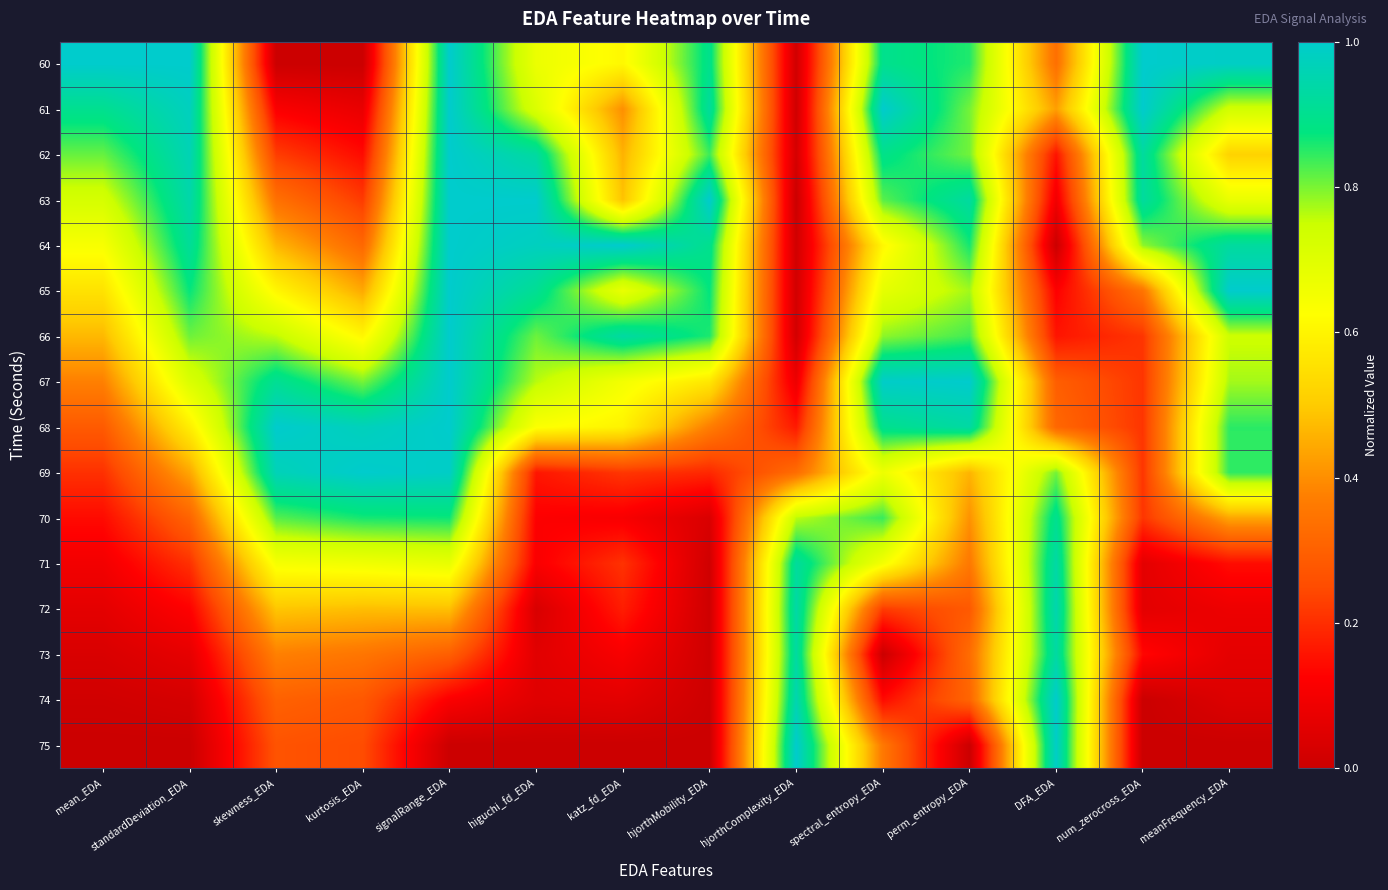

Reading left to right, list all the values displayed in this chart.

60: mean_EDA=1.0	standardDeviation_EDA=1.0	skewness_EDA=0.0	kurtosis_EDA=0.0	signalRange_EDA=1.0	higuchi_fd_EDA=0.7	katz_fd_EDA=0.6	hjorthMobility_EDA=0.9	hjorthComplexity_EDA=0.0	spectral_entropy_EDA=0.9	perm_entropy_EDA=0.9	DFA_EDA=0.3	num_zerocross_EDA=1.0	meanFrequency_EDA=1.0
61: mean_EDA=0.9	standardDeviation_EDA=1.0	skewness_EDA=0.1	kurtosis_EDA=0.1	signalRange_EDA=1.0	higuchi_fd_EDA=0.7	katz_fd_EDA=0.4	hjorthMobility_EDA=0.9	hjorthComplexity_EDA=0.0	spectral_entropy_EDA=1.0	perm_entropy_EDA=0.8	DFA_EDA=0.4	num_zerocross_EDA=1.0	meanFrequency_EDA=0.7
62: mean_EDA=0.8	standardDeviation_EDA=1.0	skewness_EDA=0.2	kurtosis_EDA=0.1	signalRange_EDA=1.0	higuchi_fd_EDA=0.9	katz_fd_EDA=0.5	hjorthMobility_EDA=0.8	hjorthComplexity_EDA=0.0	spectral_entropy_EDA=0.9	perm_entropy_EDA=0.8	DFA_EDA=0.2	num_zerocross_EDA=0.9	meanFrequency_EDA=0.5
63: mean_EDA=0.7	standardDeviation_EDA=0.9	skewness_EDA=0.3	kurtosis_EDA=0.2	signalRange_EDA=1.0	higuchi_fd_EDA=1.0	katz_fd_EDA=0.5	hjorthMobility_EDA=1.0	hjorthComplexity_EDA=0.0	spectral_entropy_EDA=0.8	perm_entropy_EDA=0.9	DFA_EDA=0.1	num_zerocross_EDA=0.9	meanFrequency_EDA=0.7
64: mean_EDA=0.6	standardDeviation_EDA=0.9	skewness_EDA=0.5	kurtosis_EDA=0.3	signalRange_EDA=1.0	higuchi_fd_EDA=1.0	katz_fd_EDA=1.0	hjorthMobility_EDA=0.9	hjorthComplexity_EDA=0.0	spectral_entropy_EDA=0.6	perm_entropy_EDA=0.9	DFA_EDA=0.0	num_zerocross_EDA=0.8	meanFrequency_EDA=0.9
65: mean_EDA=0.6	standardDeviation_EDA=0.9	skewness_EDA=0.6	kurtosis_EDA=0.4	signalRange_EDA=1.0	higuchi_fd_EDA=0.9	katz_fd_EDA=0.7	hjorthMobility_EDA=0.9	hjorthComplexity_EDA=0.0	spectral_entropy_EDA=0.7	perm_entropy_EDA=0.8	DFA_EDA=0.1	num_zerocross_EDA=0.3	meanFrequency_EDA=1.0
66: mean_EDA=0.5	standardDeviation_EDA=0.8	skewness_EDA=0.8	kurtosis_EDA=0.6	signalRange_EDA=1.0	higuchi_fd_EDA=0.8	katz_fd_EDA=0.9	hjorthMobility_EDA=0.9	hjorthComplexity_EDA=0.0	spectral_entropy_EDA=0.8	perm_entropy_EDA=0.8	DFA_EDA=0.2	num_zerocross_EDA=0.2	meanFrequency_EDA=0.7
67: mean_EDA=0.4	standardDeviation_EDA=0.7	skewness_EDA=0.9	kurtosis_EDA=0.8	signalRange_EDA=1.0	higuchi_fd_EDA=0.8	katz_fd_EDA=0.7	hjorthMobility_EDA=0.6	hjorthComplexity_EDA=0.1	spectral_entropy_EDA=1.0	perm_entropy_EDA=1.0	DFA_EDA=0.3	num_zerocross_EDA=0.2	meanFrequency_EDA=0.8
68: mean_EDA=0.3	standardDeviation_EDA=0.6	skewness_EDA=1.0	kurtosis_EDA=1.0	signalRange_EDA=1.0	higuchi_fd_EDA=0.6	katz_fd_EDA=0.6	hjorthMobility_EDA=0.4	hjorthComplexity_EDA=0.2	spectral_entropy_EDA=0.9	perm_entropy_EDA=0.9	DFA_EDA=0.3	num_zerocross_EDA=0.2	meanFrequency_EDA=0.8
69: mean_EDA=0.2	standardDeviation_EDA=0.4	skewness_EDA=1.0	kurtosis_EDA=1.0	signalRange_EDA=1.0	higuchi_fd_EDA=0.2	katz_fd_EDA=0.2	hjorthMobility_EDA=0.2	hjorthComplexity_EDA=0.3	spectral_entropy_EDA=0.7	perm_entropy_EDA=0.5	DFA_EDA=0.8	num_zerocross_EDA=0.2	meanFrequency_EDA=0.8
70: mean_EDA=0.1	standardDeviation_EDA=0.3	skewness_EDA=0.8	kurtosis_EDA=0.9	signalRange_EDA=0.9	higuchi_fd_EDA=0.1	katz_fd_EDA=0.1	hjorthMobility_EDA=0.0	hjorthComplexity_EDA=0.8	spectral_entropy_EDA=0.8	perm_entropy_EDA=0.4	DFA_EDA=0.9	num_zerocross_EDA=0.2	meanFrequency_EDA=0.4
71: mean_EDA=0.1	standardDeviation_EDA=0.2	skewness_EDA=0.6	kurtosis_EDA=0.7	signalRange_EDA=0.7	higuchi_fd_EDA=0.1	katz_fd_EDA=0.2	hjorthMobility_EDA=0.0	hjorthComplexity_EDA=0.9	spectral_entropy_EDA=0.7	perm_entropy_EDA=0.4	DFA_EDA=0.9	num_zerocross_EDA=0.1	meanFrequency_EDA=0.1
72: mean_EDA=0.1	standardDeviation_EDA=0.1	skewness_EDA=0.5	kurtosis_EDA=0.5	signalRange_EDA=0.5	higuchi_fd_EDA=0.0	katz_fd_EDA=0.2	hjorthMobility_EDA=0.0	hjorthComplexity_EDA=0.9	spectral_entropy_EDA=0.2	perm_entropy_EDA=0.3	DFA_EDA=1.0	num_zerocross_EDA=0.1	meanFrequency_EDA=0.1
73: mean_EDA=0.0	standardDeviation_EDA=0.1	skewness_EDA=0.4	kurtosis_EDA=0.4	signalRange_EDA=0.3	higuchi_fd_EDA=0.1	katz_fd_EDA=0.1	hjorthMobility_EDA=0.0	hjorthComplexity_EDA=0.9	spectral_entropy_EDA=0.0	perm_entropy_EDA=0.3	DFA_EDA=0.9	num_zerocross_EDA=0.1	meanFrequency_EDA=0.1
74: mean_EDA=0.0	standardDeviation_EDA=0.0	skewness_EDA=0.3	kurtosis_EDA=0.3	signalRange_EDA=0.1	higuchi_fd_EDA=0.1	katz_fd_EDA=0.1	hjorthMobility_EDA=0.0	hjorthComplexity_EDA=1.0	spectral_entropy_EDA=0.1	perm_entropy_EDA=0.3	DFA_EDA=1.0	num_zerocross_EDA=0.0	meanFrequency_EDA=0.0
75: mean_EDA=0.0	standardDeviation_EDA=0.0	skewness_EDA=0.3	kurtosis_EDA=0.3	signalRange_EDA=0.0	higuchi_fd_EDA=0.0	katz_fd_EDA=0.0	hjorthMobility_EDA=0.0	hjorthComplexity_EDA=1.0	spectral_entropy_EDA=0.4	perm_entropy_EDA=0.0	DFA_EDA=1.0	num_zerocross_EDA=0.0	meanFrequency_EDA=0.0